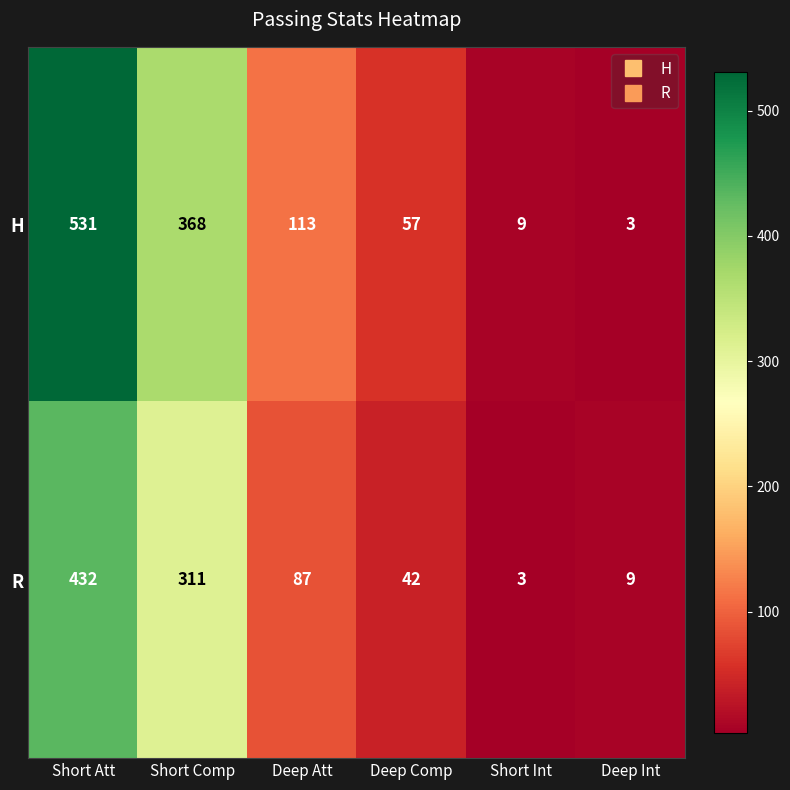

Which series has the largest total across all categories?

H